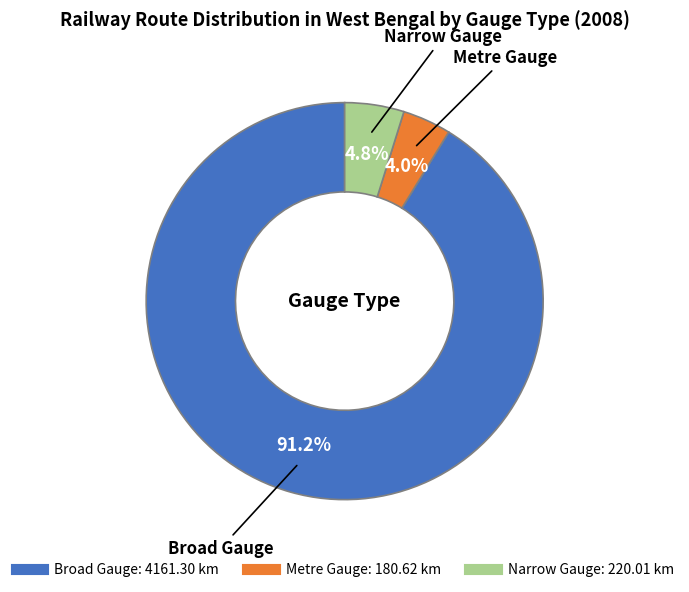

Does Metre Gauge account for over 50% of the chart?

No